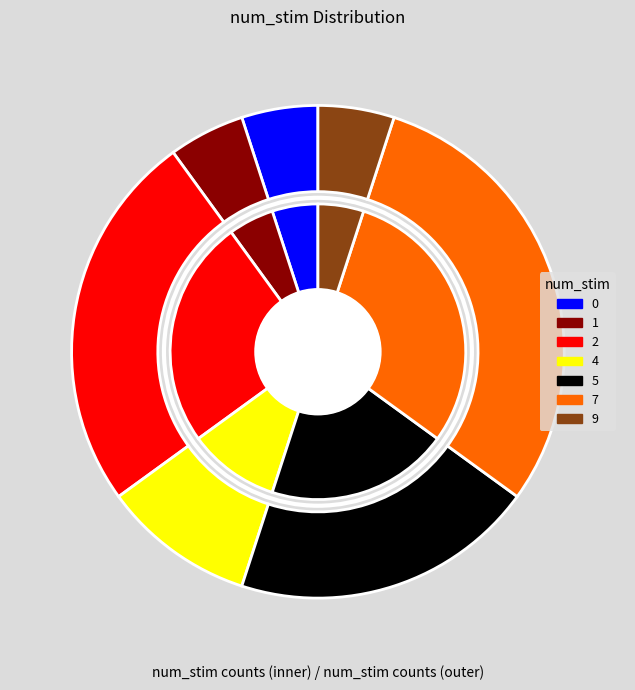

Approximately how many times larger is the value at 7 compared to 4?

3.0